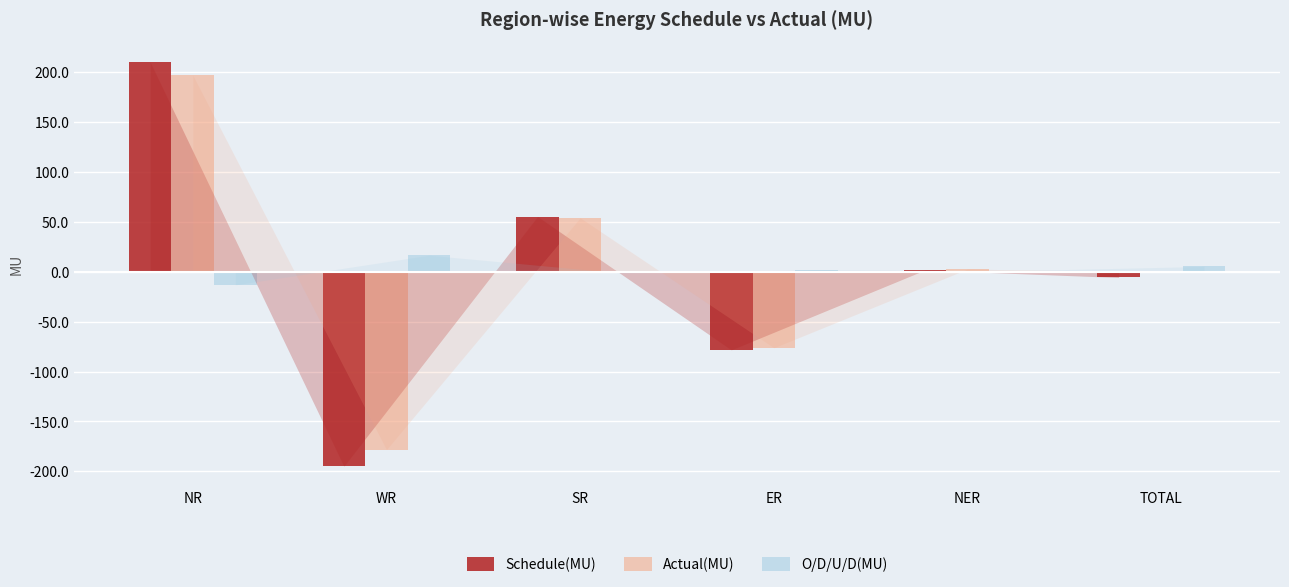

At which category is the sum across all series the highest?

NR